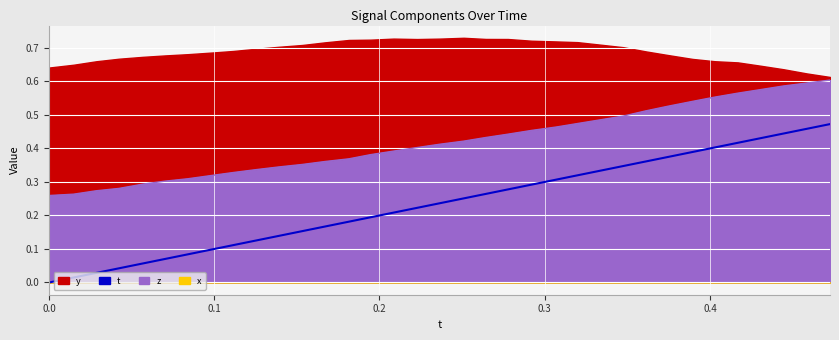

What is the sum of all z_line values?

14.7